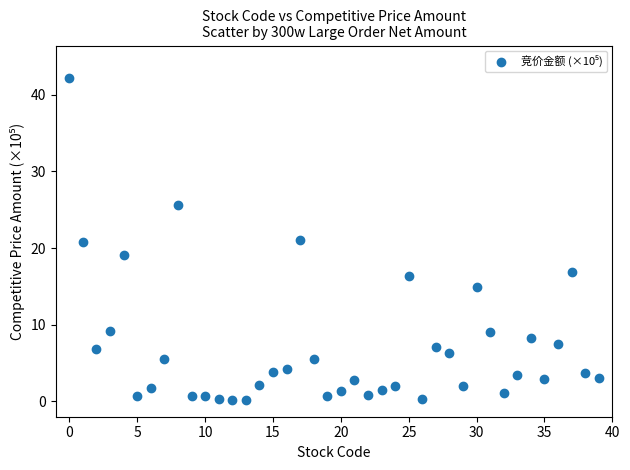

What is the range of Y values (max minus min)?

42.1